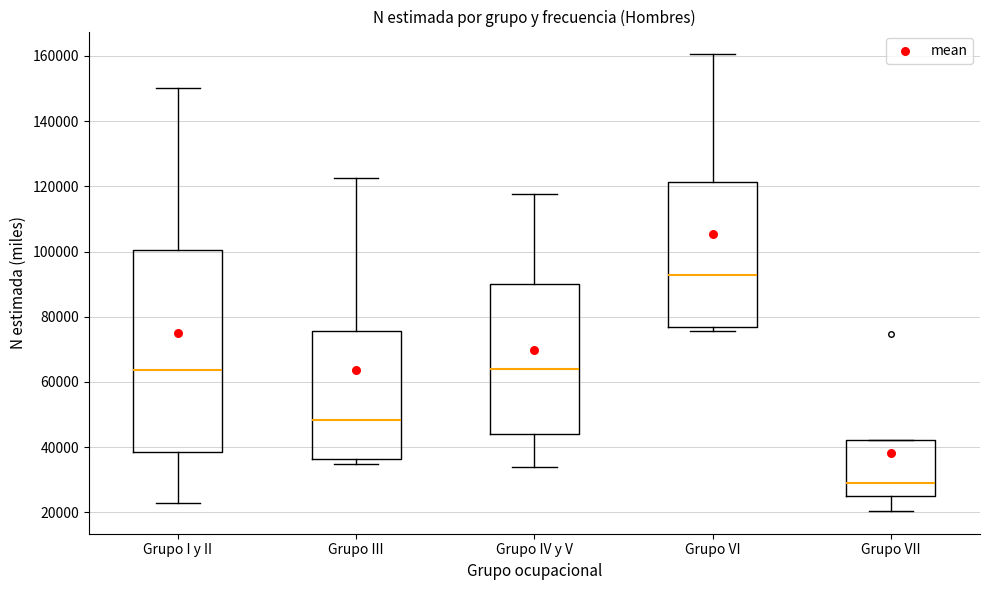

Reading left to right, read every box against the y-axis: the position of its median line, the range the box covers, and the ends of its whiskers. The values are not printed on the chart, so give them approximately, as read against the axis.

Grupo I y II: median 64000, box 38000 to 100000, whiskers 22000 to 150000
Grupo III: median 48000, box 36000 to 76000, whiskers 34000 to 122000
Grupo IV y V: median 64000, box 44000 to 90000, whiskers 34000 to 118000
Grupo VI: median 92000, box 76000 to 122000, whiskers 76000 (just below the box's lower edge) to 160000
Grupo VII: median 28000, box 24000 to 42000, whiskers 20000 to 42000